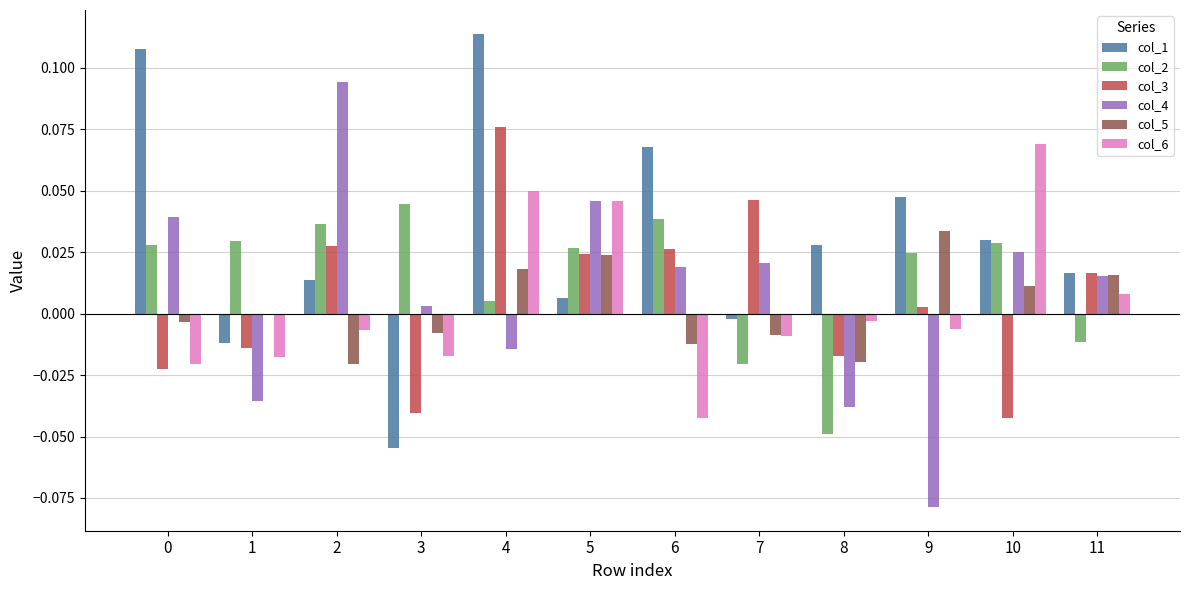

Which category has the highest value across all series?

4